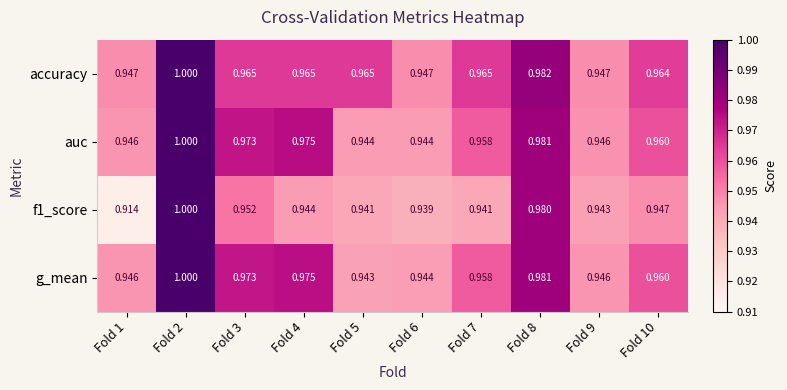

Between Fold 5 and Fold 7, which series saw the biggest shift?

g_mean